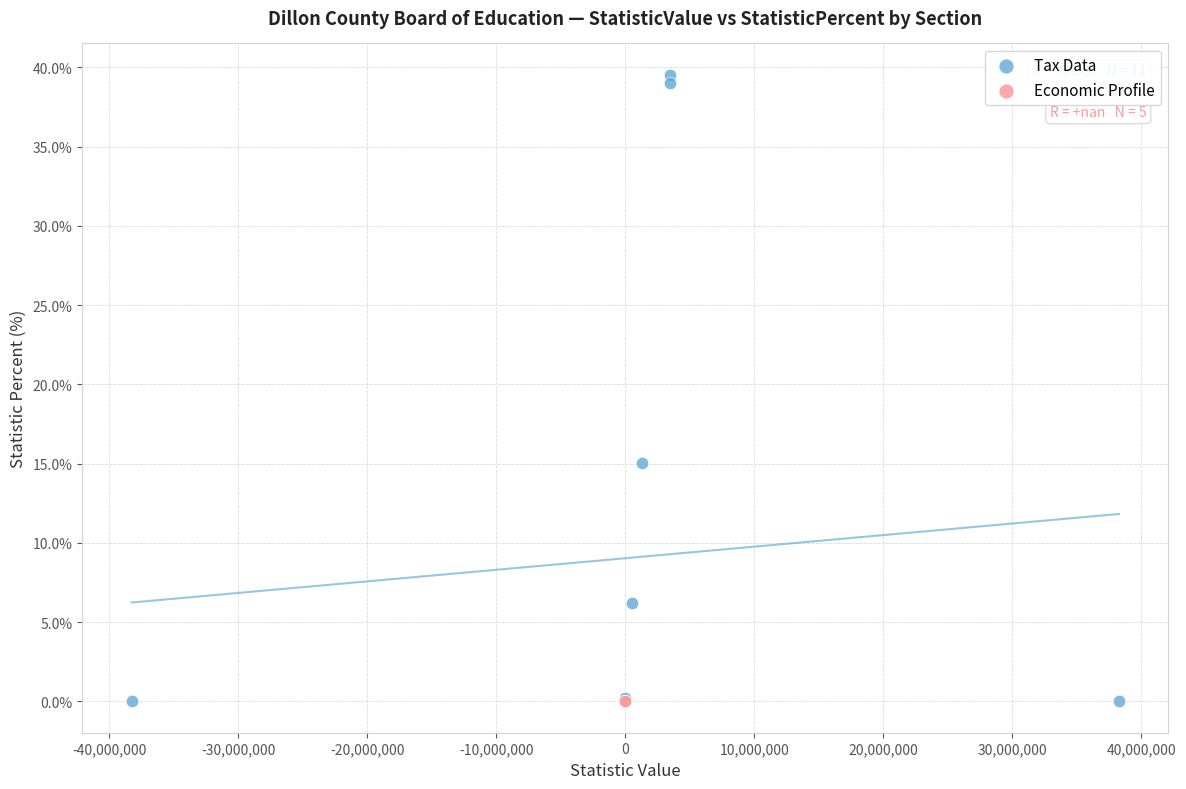

Which series reaches the maximum Y coordinate?

Tax Data